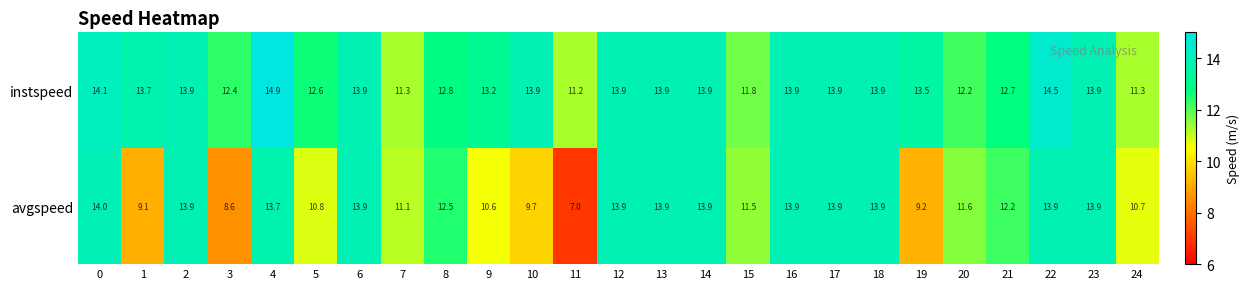

How many categories are shown in the chart?

25